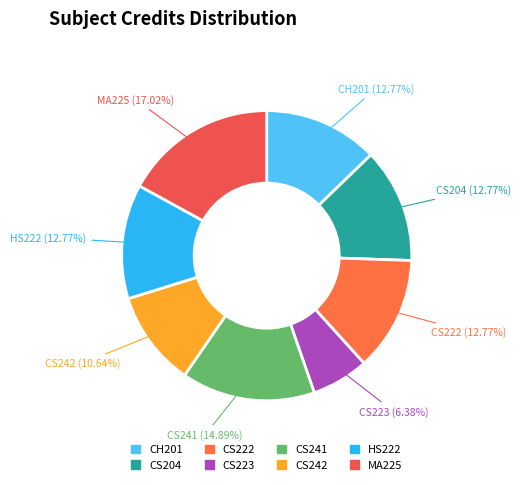

What percentage is the CS241 slice, to the nearest percent?

15%